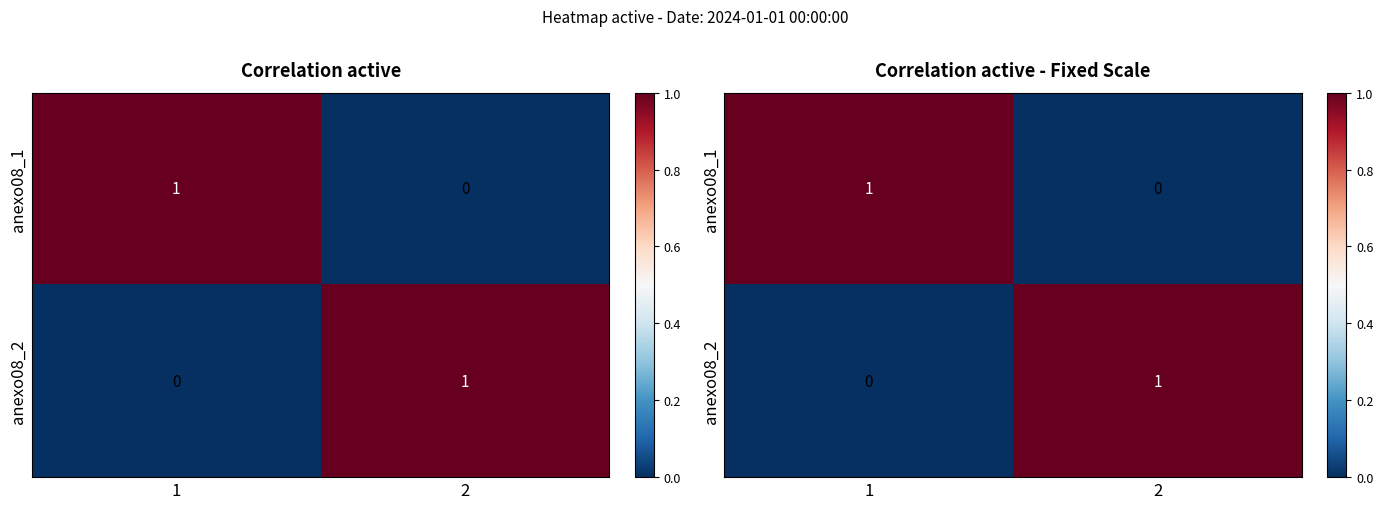

The anexo08_2 series shows 0 at 2. True or false?

False